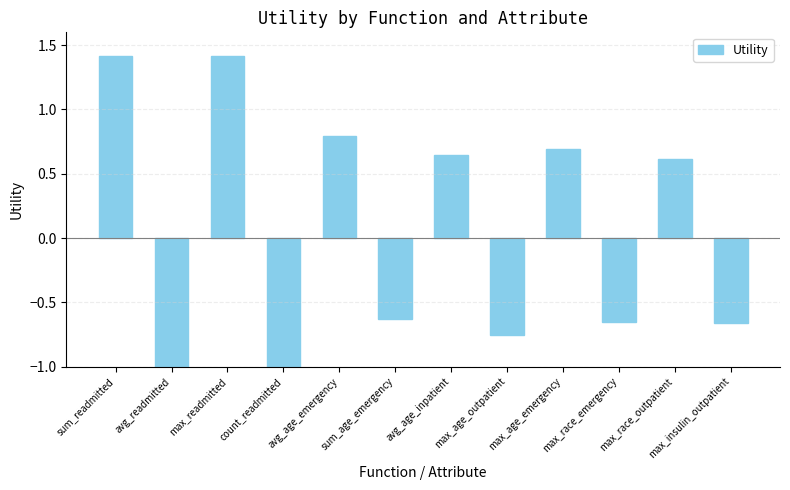

What is the smallest value displayed?

-1.4